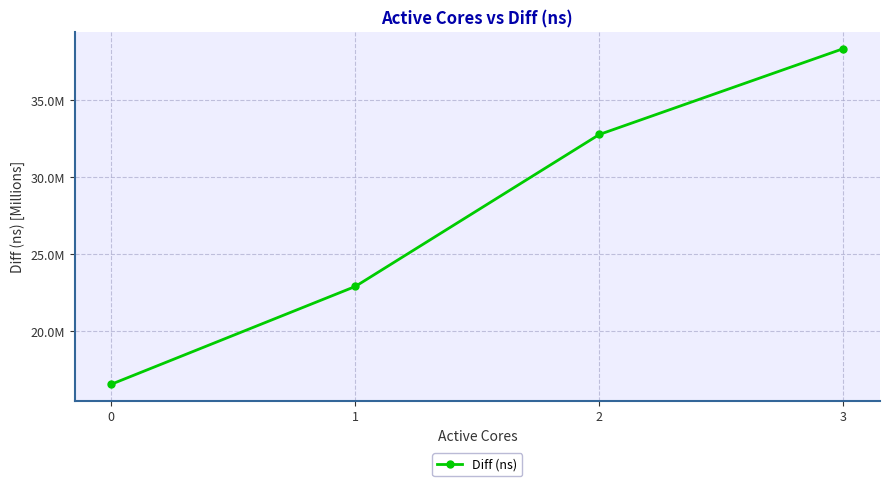

Where is the data nearest to the value 27458163?

1